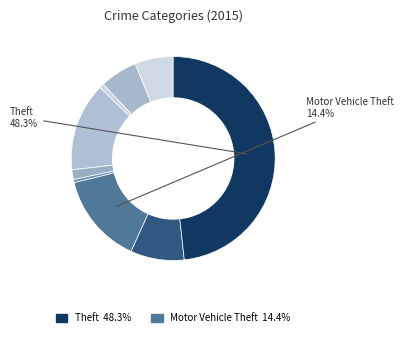

How many slices are in this pie chart?

9